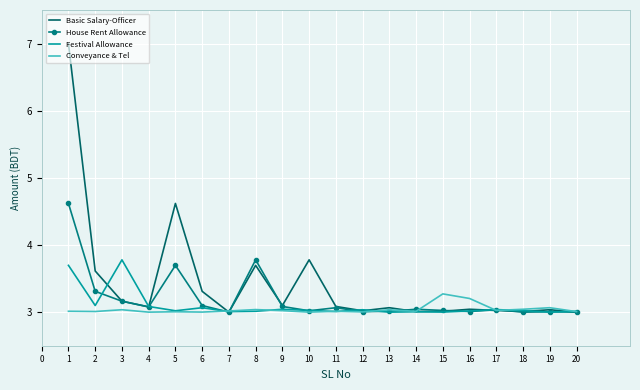

Which series has the largest range (max minus min)?

Basic Salary-Officer